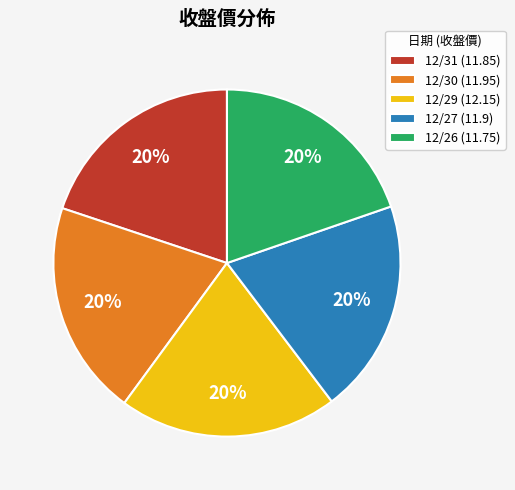

Combined, do 12/31 (11.85) and 12/30 (11.95) account for over 50%?

No